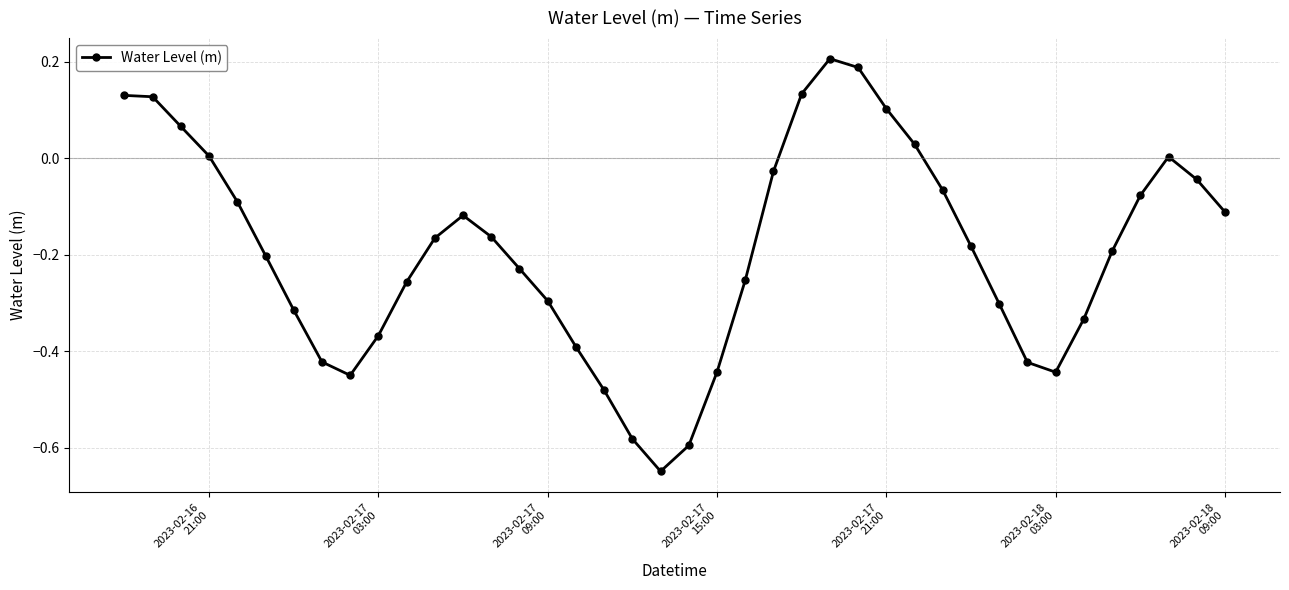

How many data points does each series have?

40